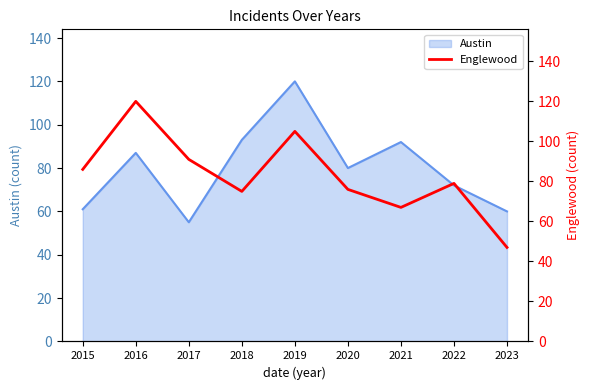

List the labels in order of value, smallest first.

2023, 2021, 2018, 2020, 2022, 2015, 2017, 2019, 2016